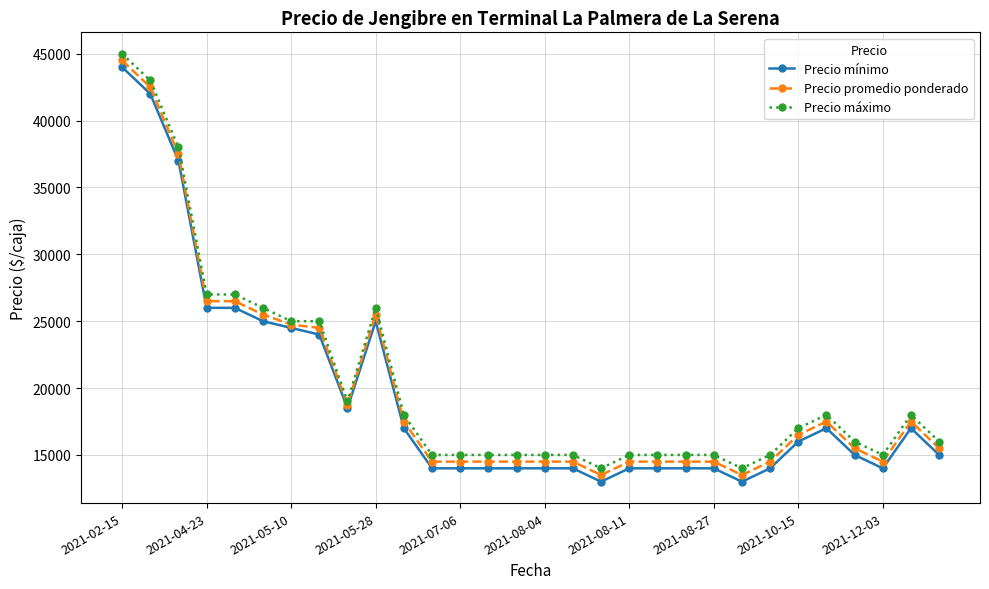

How many distinct data groups are displayed?

3